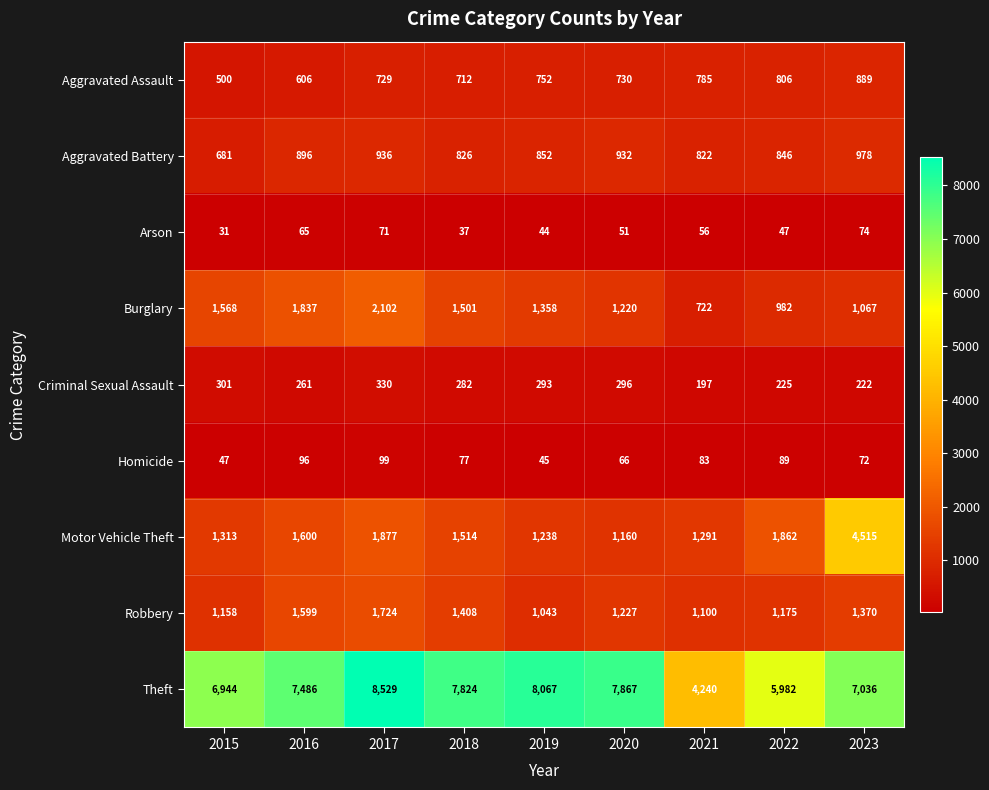

What is the smallest value displayed?

31